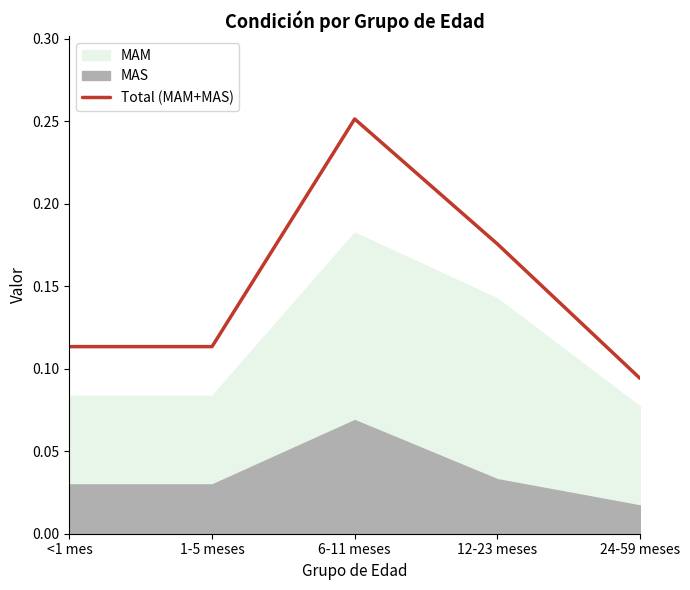

True or false: there are more than 2 points higher than both neighbors.

False